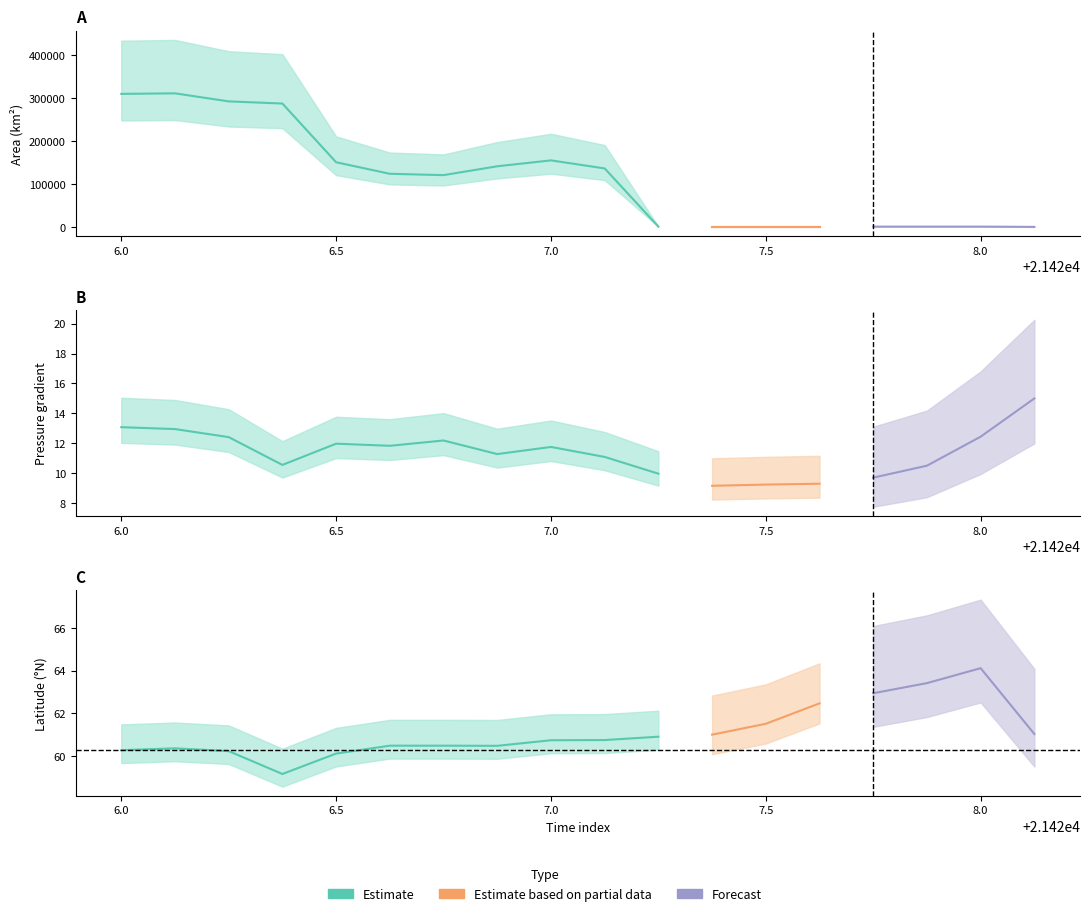

What position from the left is 21427.75?

15